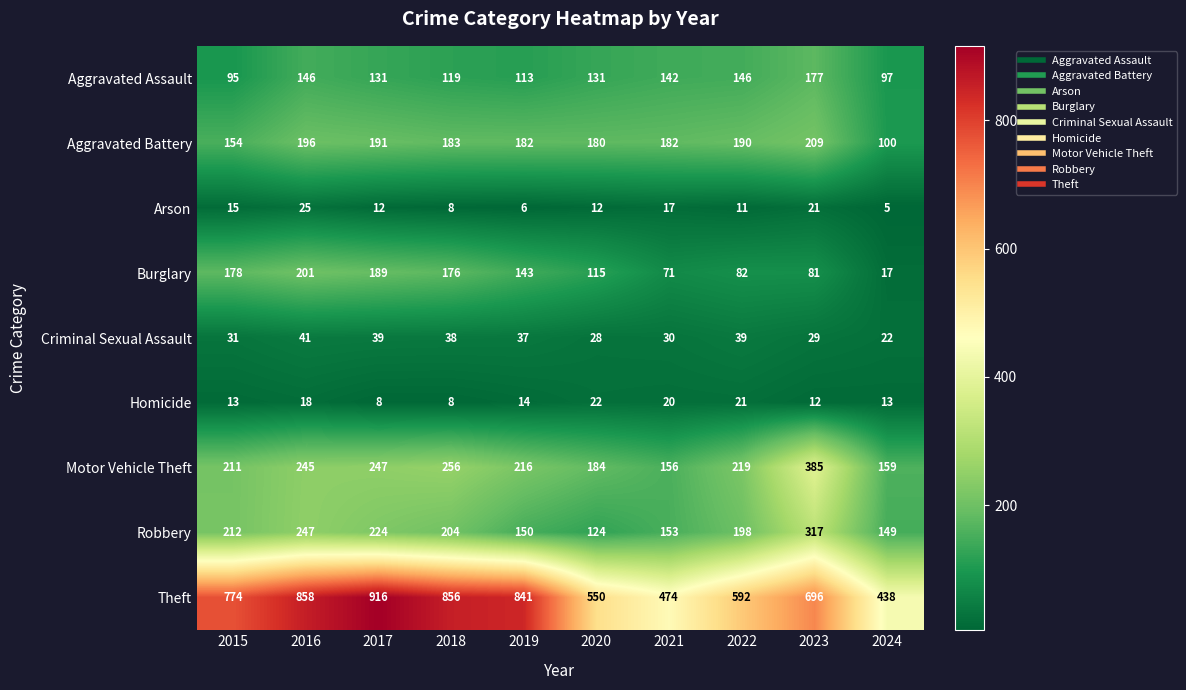

Which series has the largest range (max minus min)?

Theft